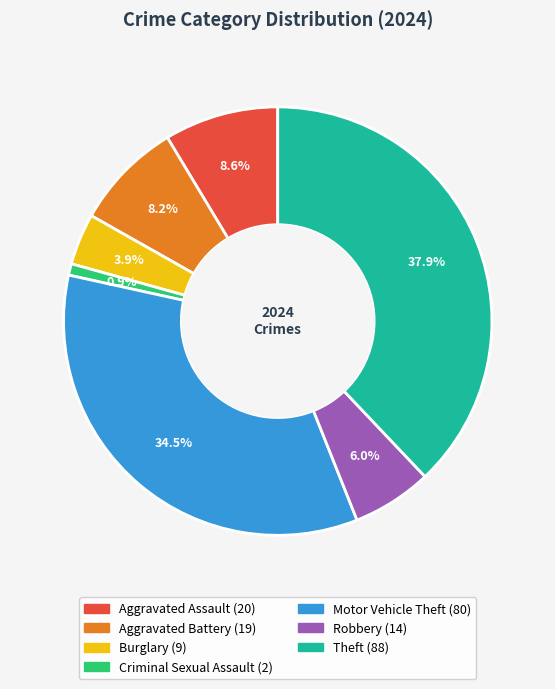

Is there any slice that represents more than half of the pie?

No